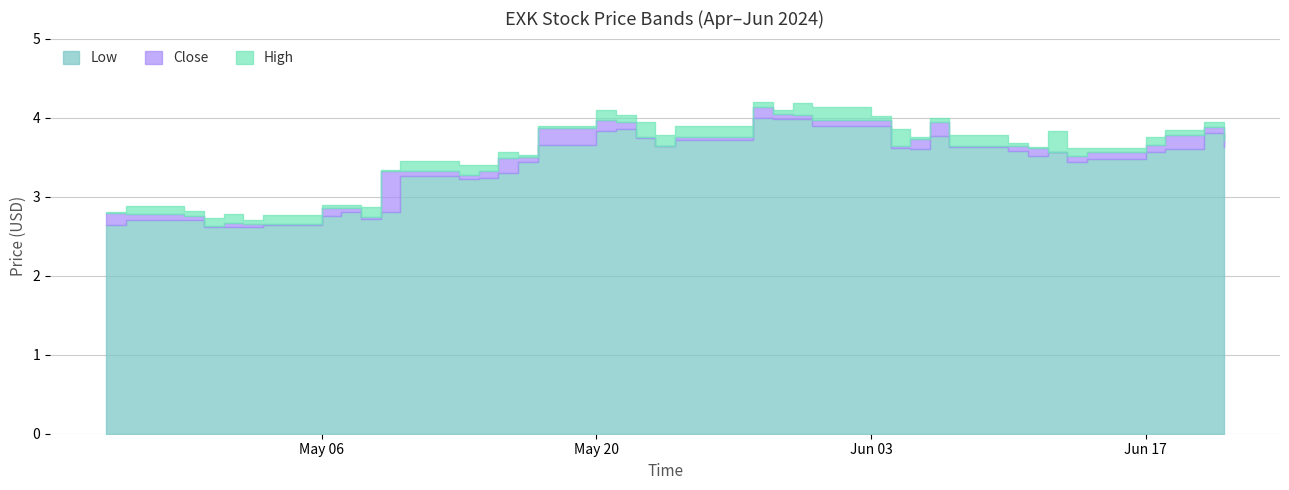

The value of Close at 2024-06-10 is 3.6. True or false?

True